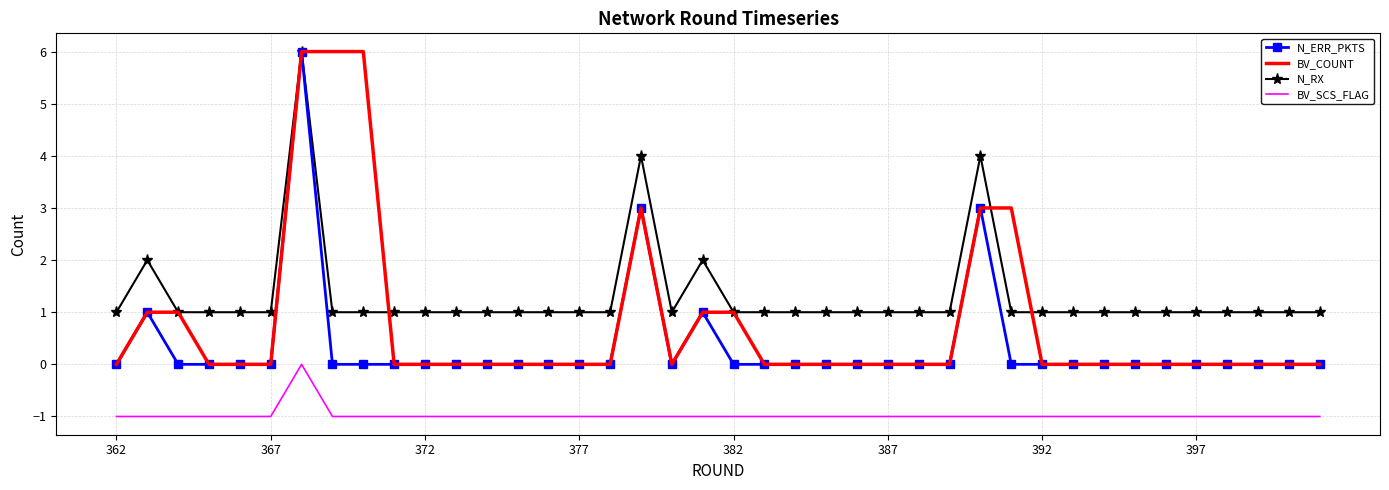

List the series in order of their overall mean, lowest first.

BV_SCS_FLAG, N_ERR_PKTS, BV_COUNT, N_RX